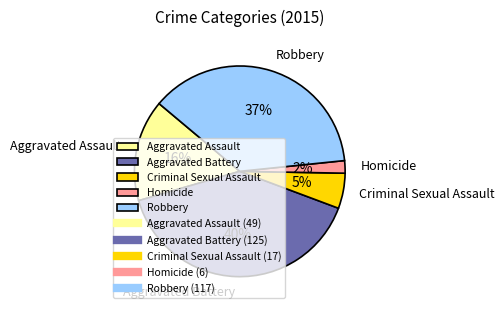

Approximately how many times larger is the value at Robbery compared to Aggravated Battery?

0.9